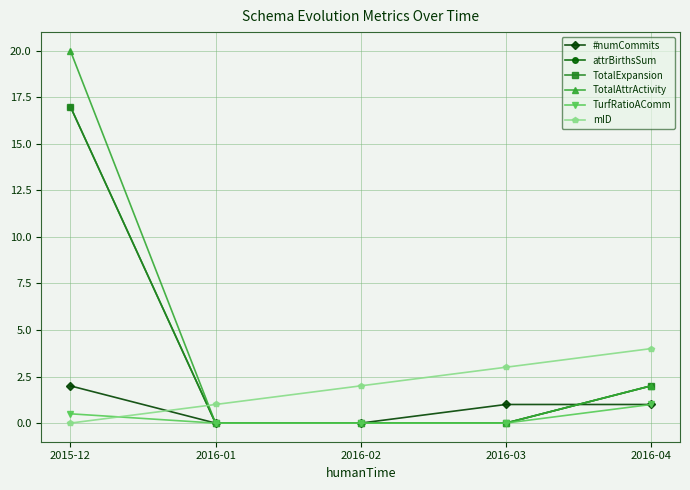

What is the difference between the highest and lowest values at 2016-04?

3.0